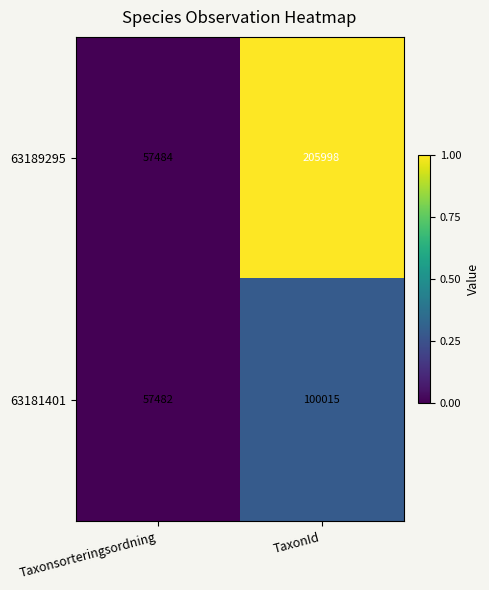

What is the difference between the highest and lowest values at TaxonId?

105983